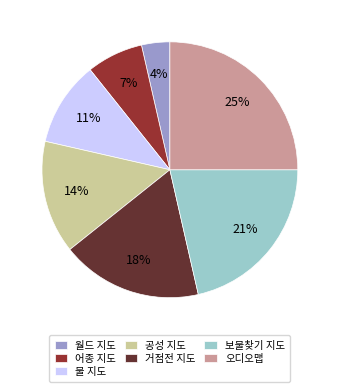

Rank the categories by value from lowest to highest.

월드 지도, 어종 지도, 물 지도, 공성 지도, 거점전 지도, 보물찾기 지도, 오디오맵